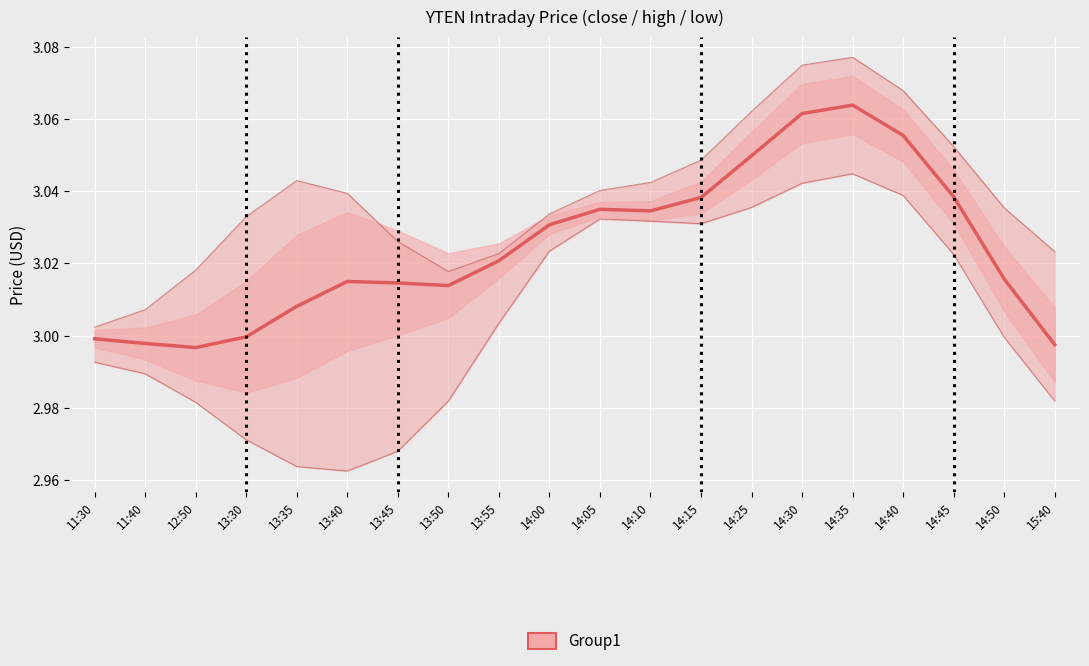

True or false: Group1 has a value of 3.0 at 14:00.

True